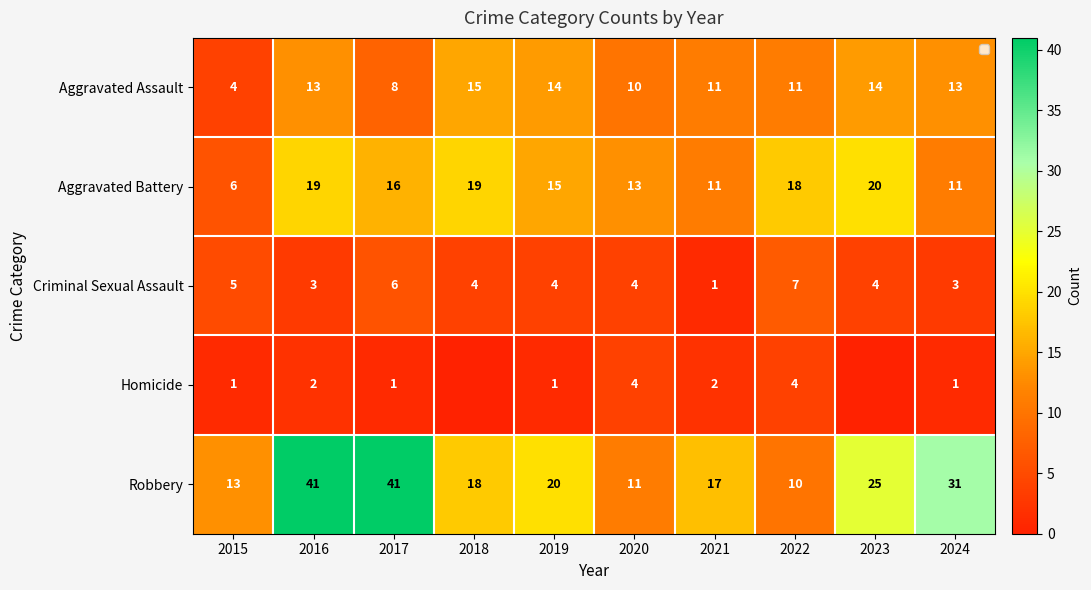

Between 2017 and 2022, which series saw the biggest shift?

Robbery